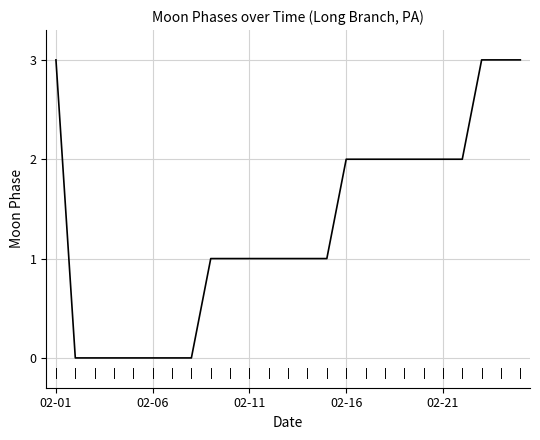

What is the difference between the maximum and minimum values?

3